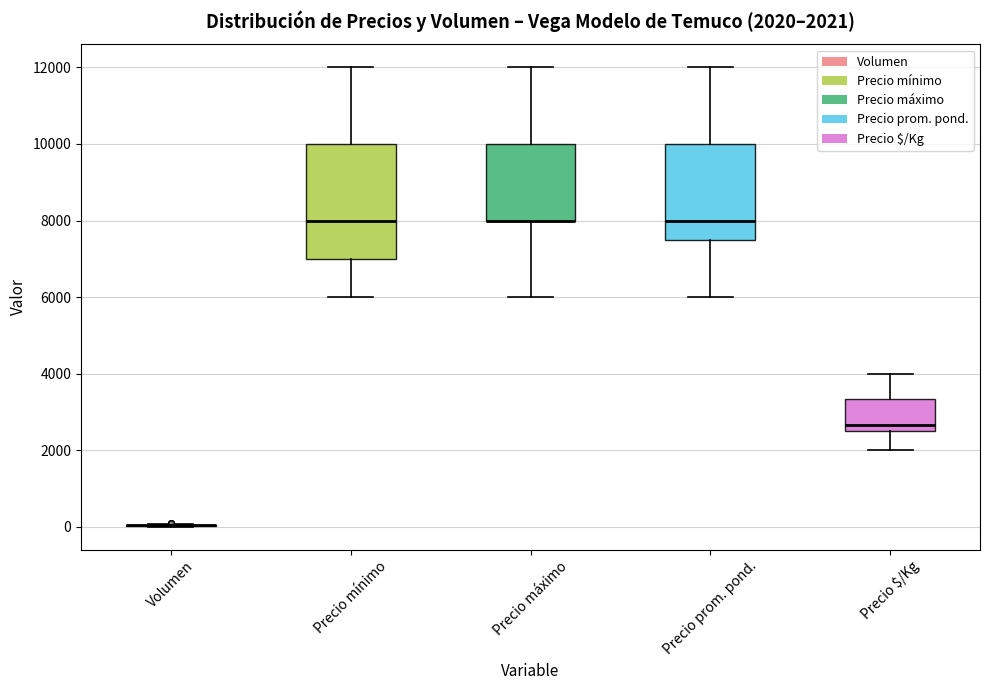

Comparing the boxes themselves (not the whiskers), which one is the tallest?

Precio mínimo